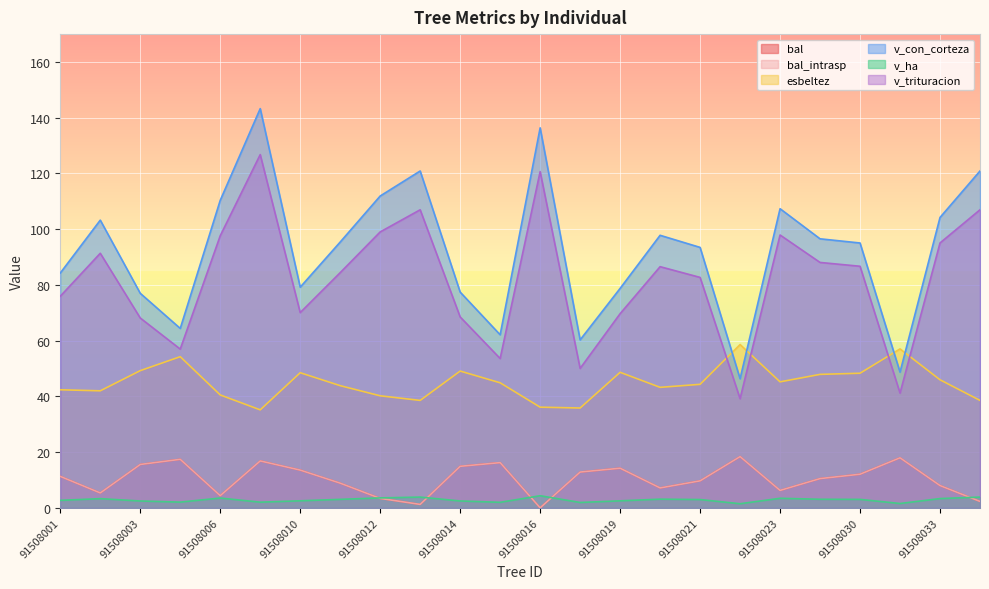

What is the maximum value shown in the chart?

143.3